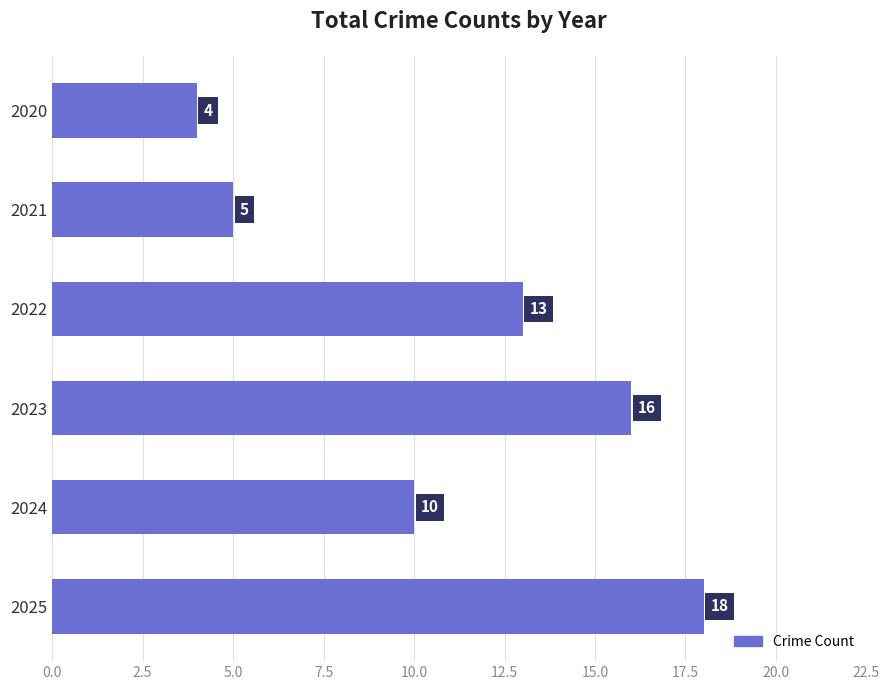

The value at 2022 is 13. True or false?

True